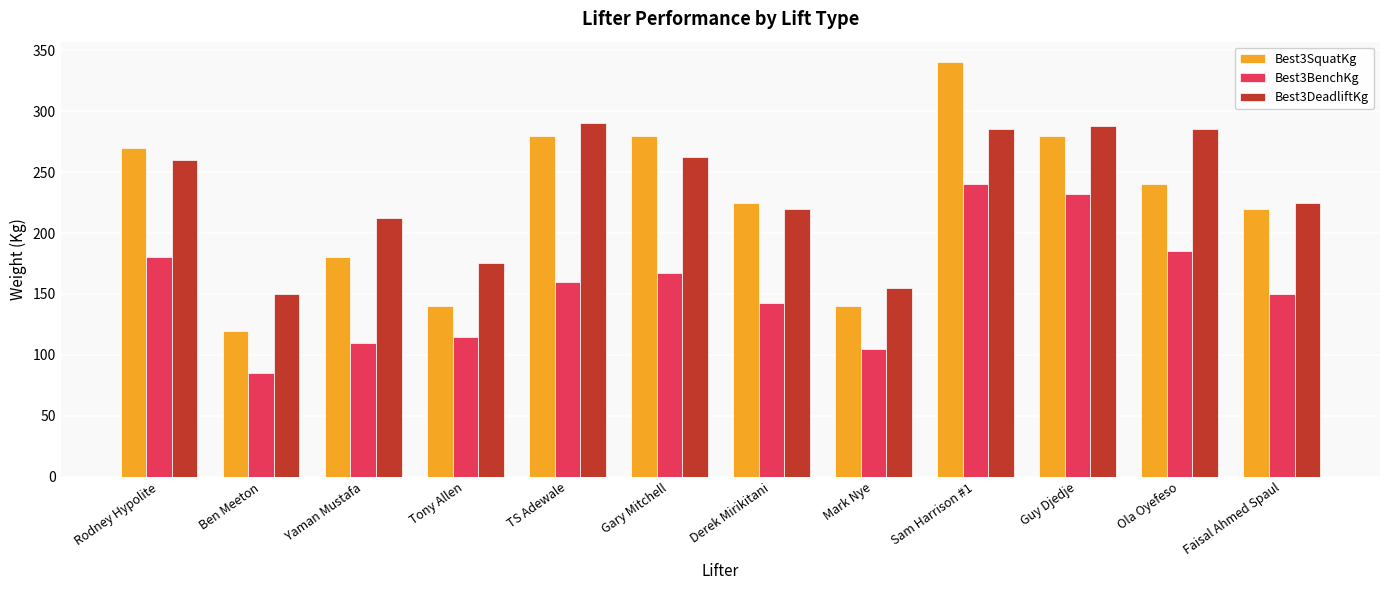

How many categories are shown in the chart?

12